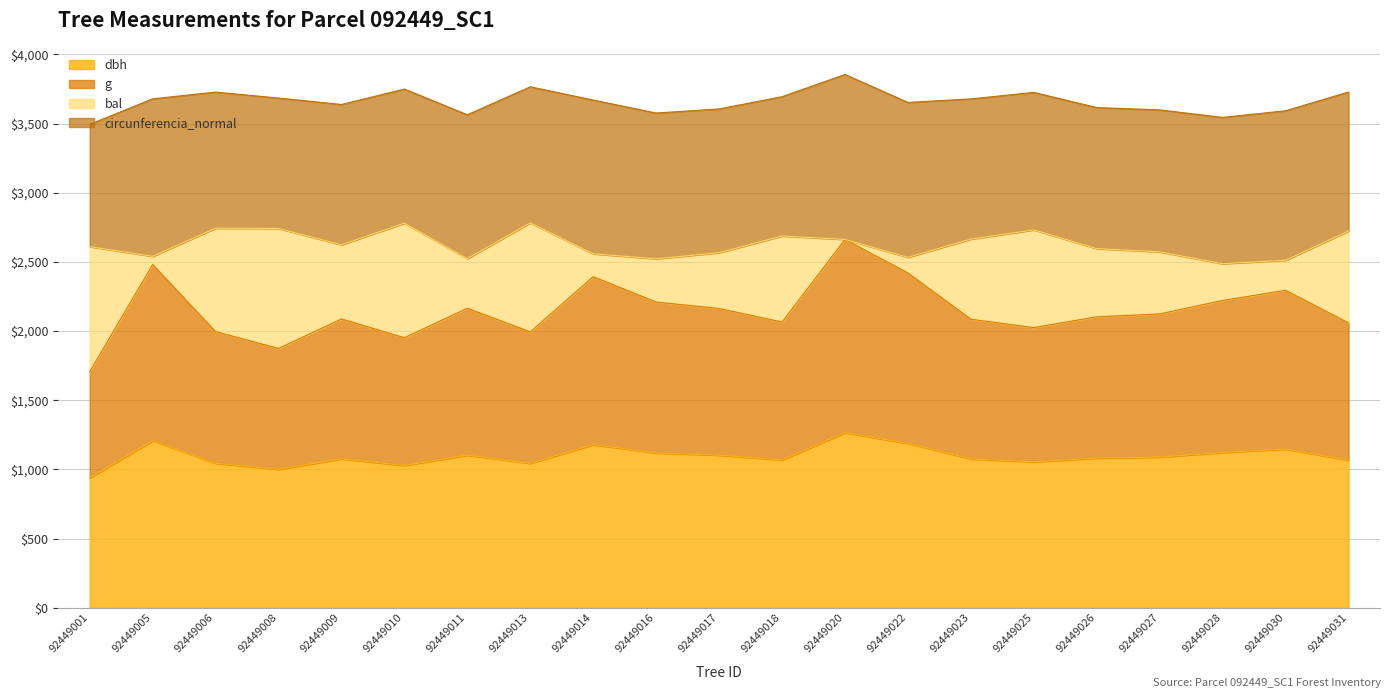

How many values in the g series exceed 2103?

11